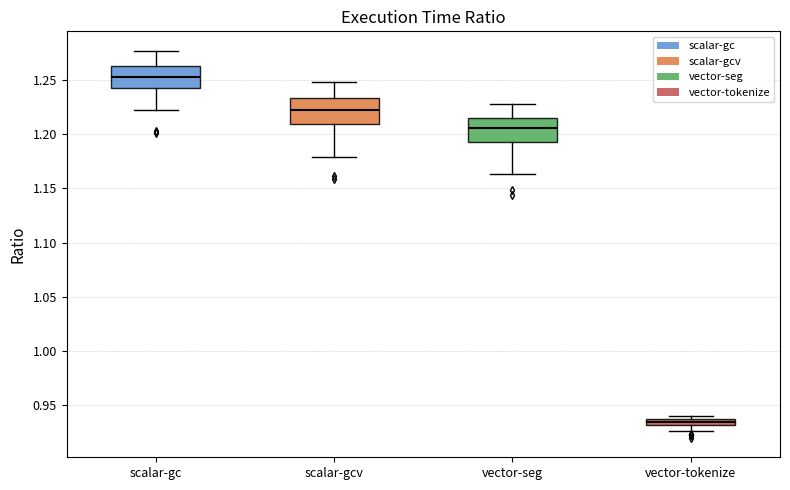

Which box's median line is the lowest?

vector-tokenize